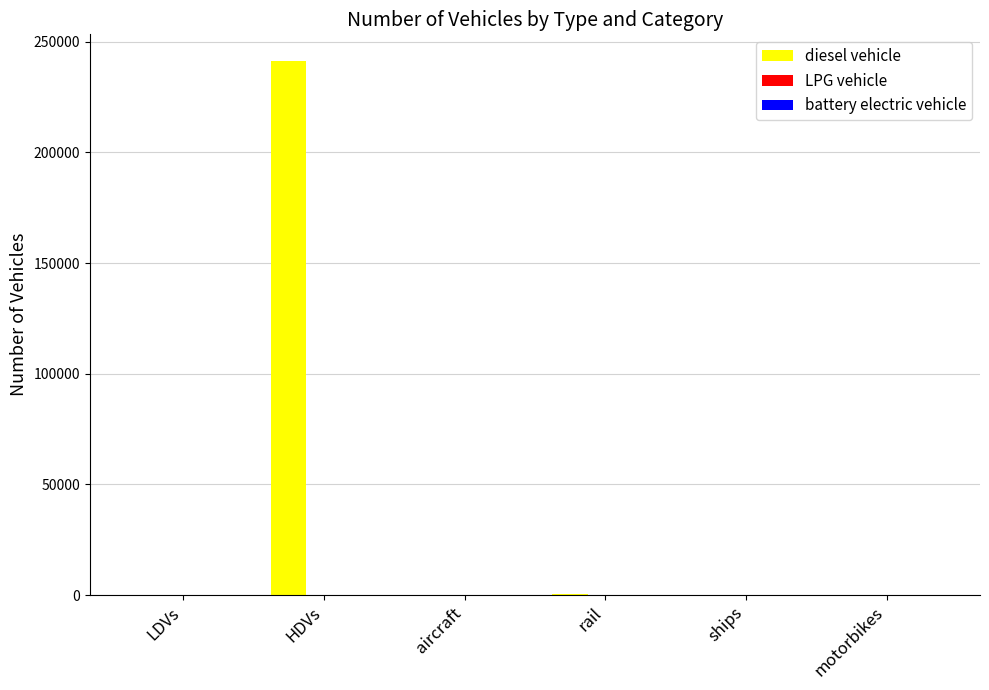

Between HDVs and aircraft, which series saw the biggest shift?

diesel vehicle